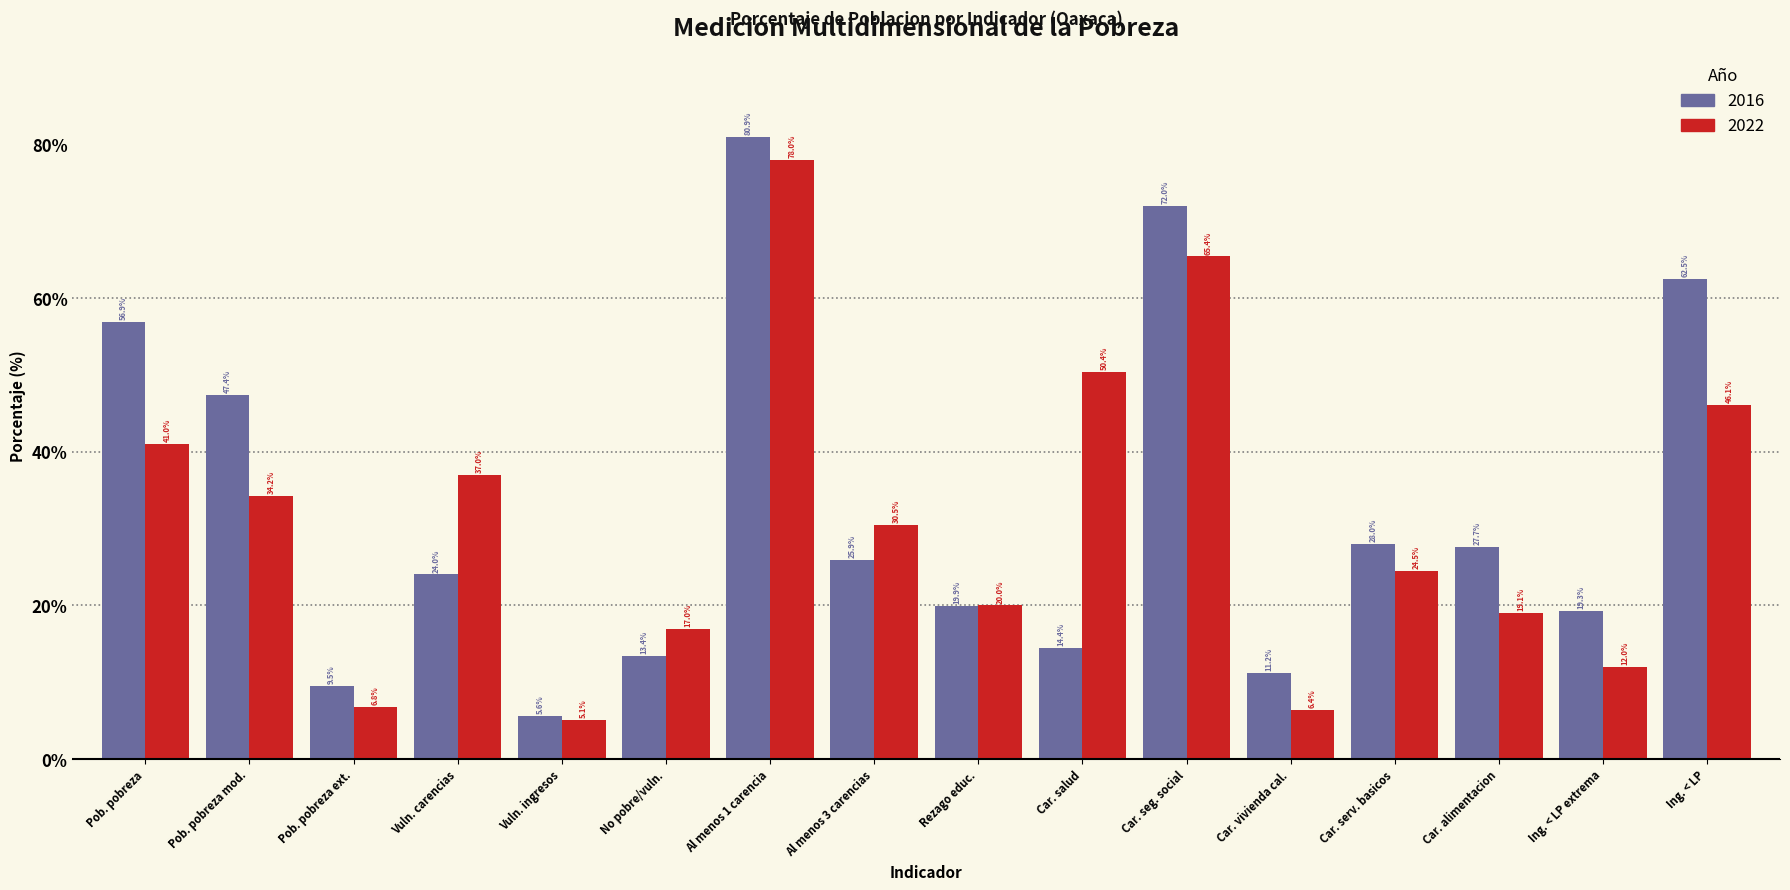

Reading left to right, transcribe all the data shown in this chart.

2016: 56.9	47.4	9.5	24.0	5.6	13.4	80.9	25.9	19.9	14.4	72.0	11.2	28.0	27.7	19.3	62.5
2022: 41.0	34.2	6.8	37.0	5.1	17.0	78.0	30.5	20.0	50.4	65.4	6.4	24.5	19.1	12.0	46.1